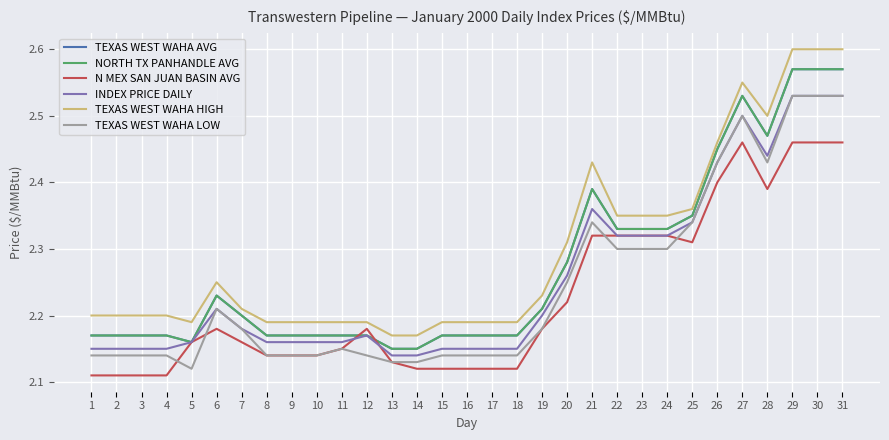

What is the difference between the highest and lowest values at 21?

0.1